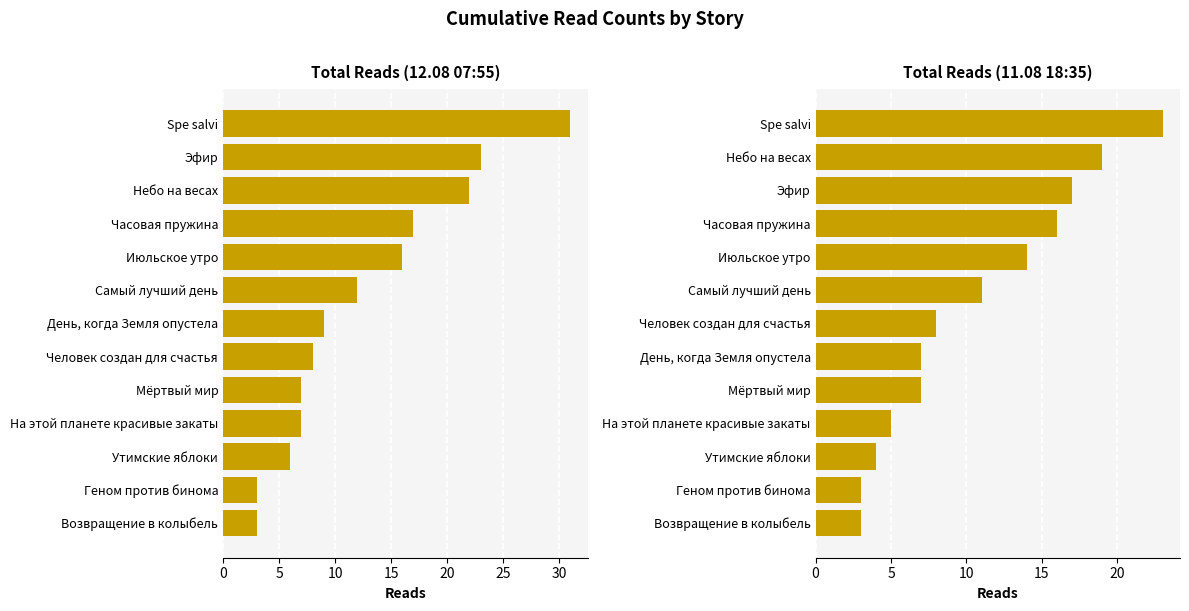

Which series has the largest total across all categories?

Reads at 12.08 07:55